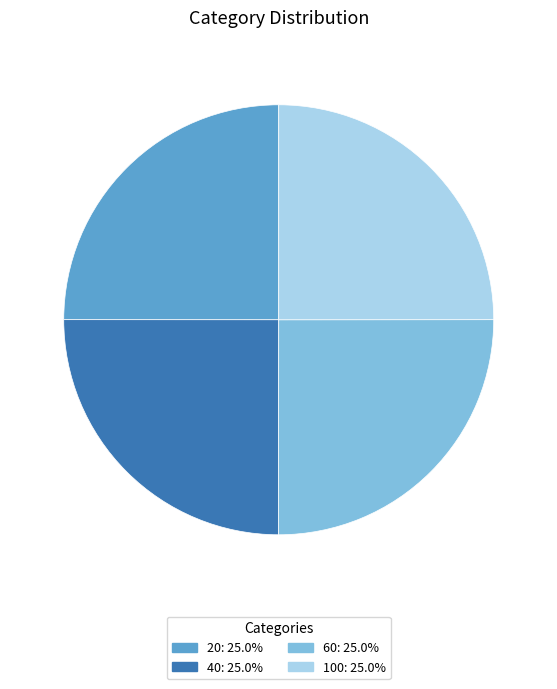

What is the ratio of the value at 20: 25.0% to the value at 100: 25.0%?

1.0